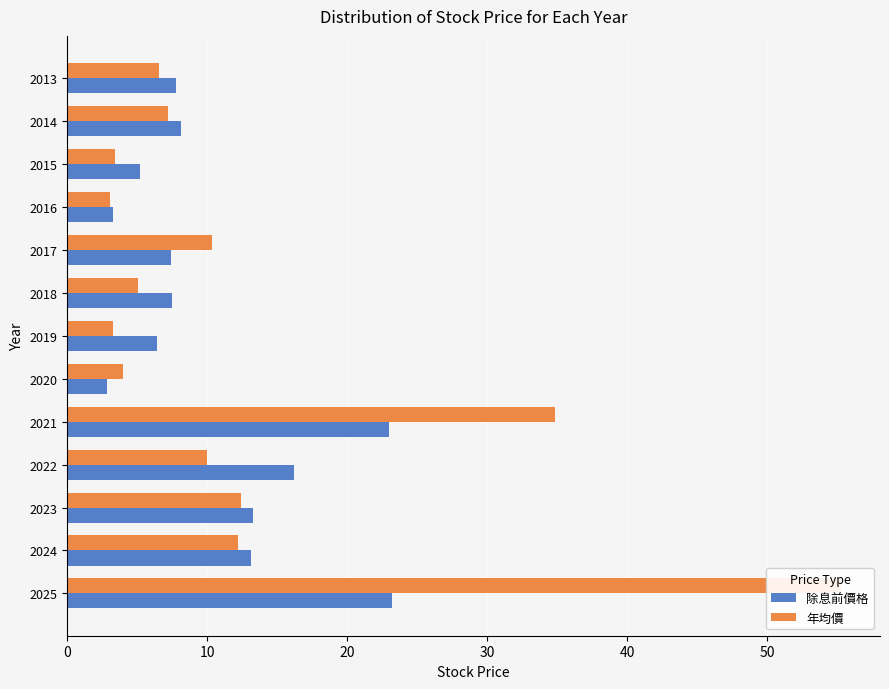

What are all the series names shown in the legend?

除息前價格, 年均價